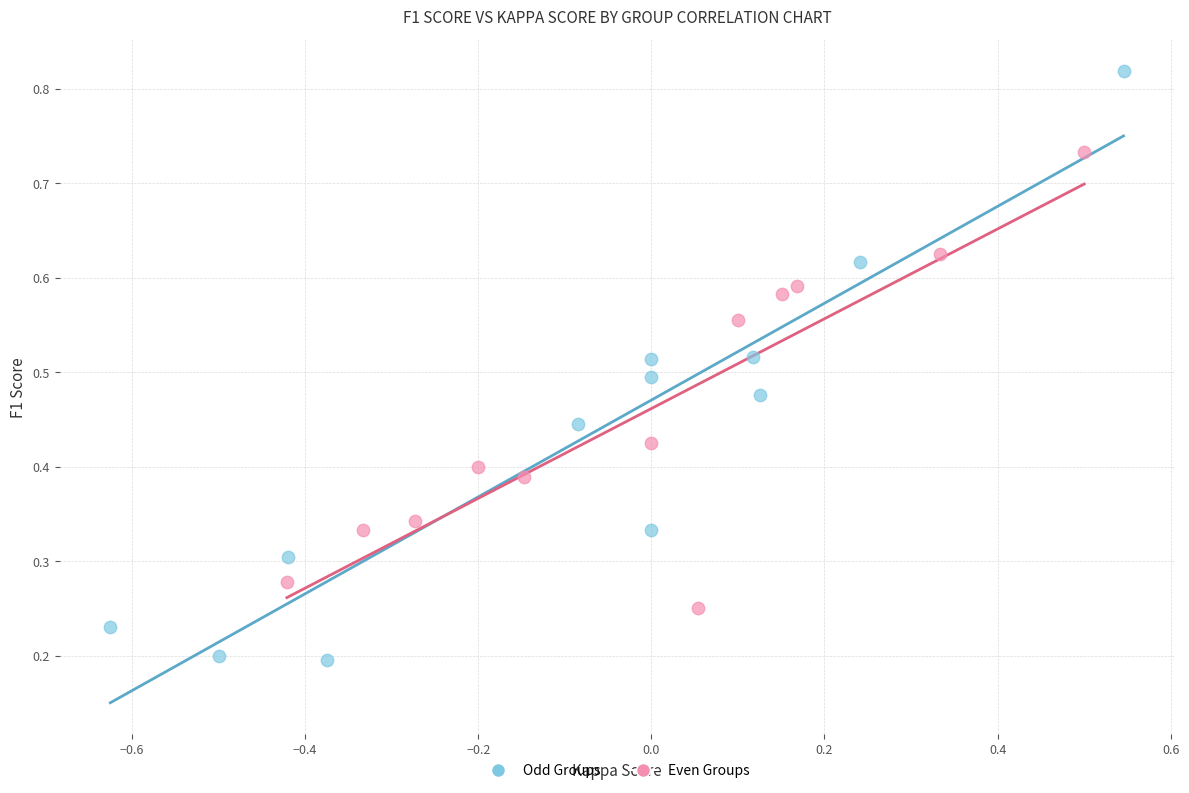

Which series reaches the minimum Y coordinate?

Odd Groups